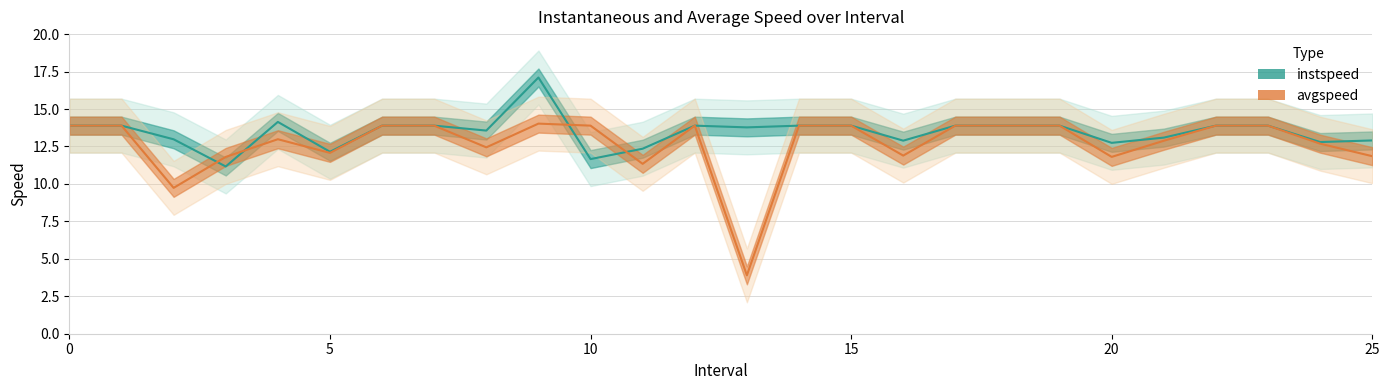

Which series has the widest spread of values?

avgspeed